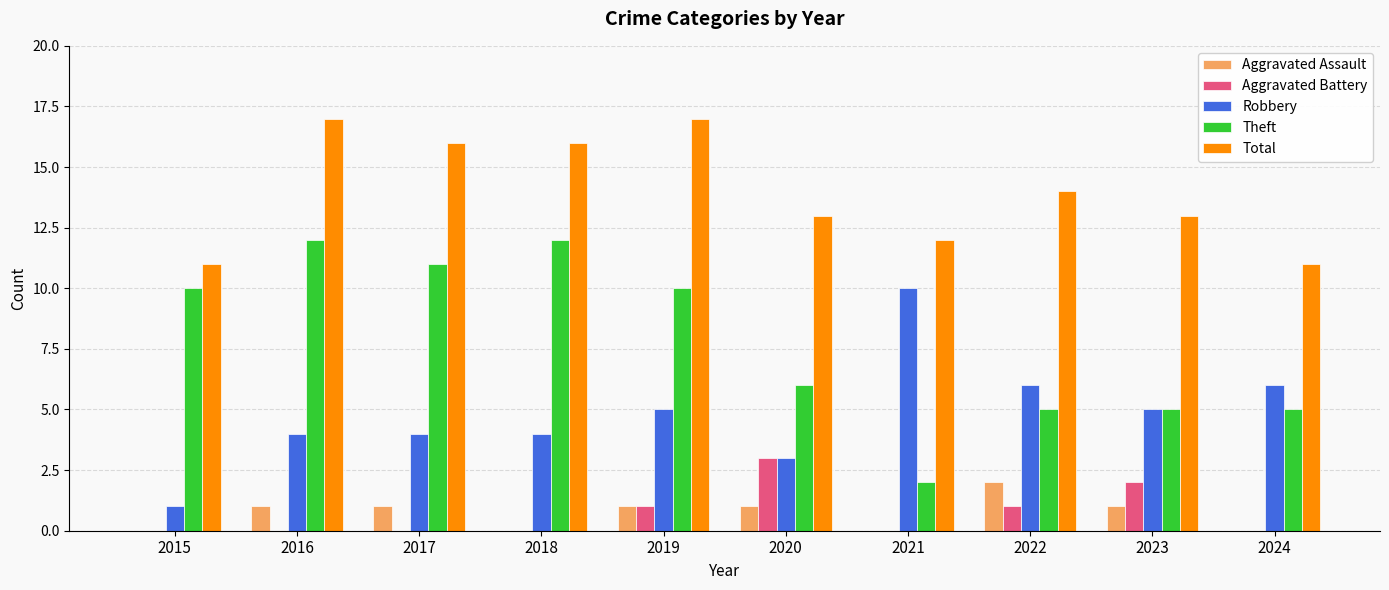

Are the bars grouped side by side (vs. stacked)?

Yes